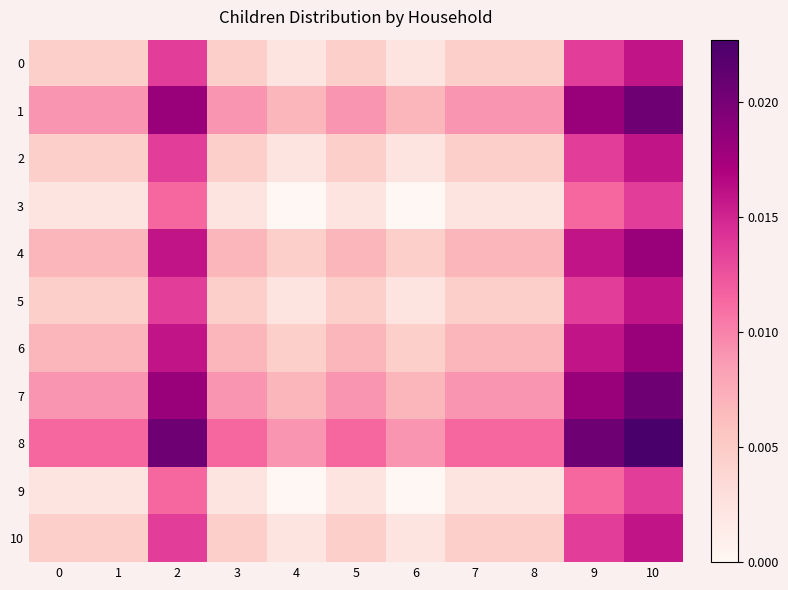

At which category is the sum across all series the highest?

10